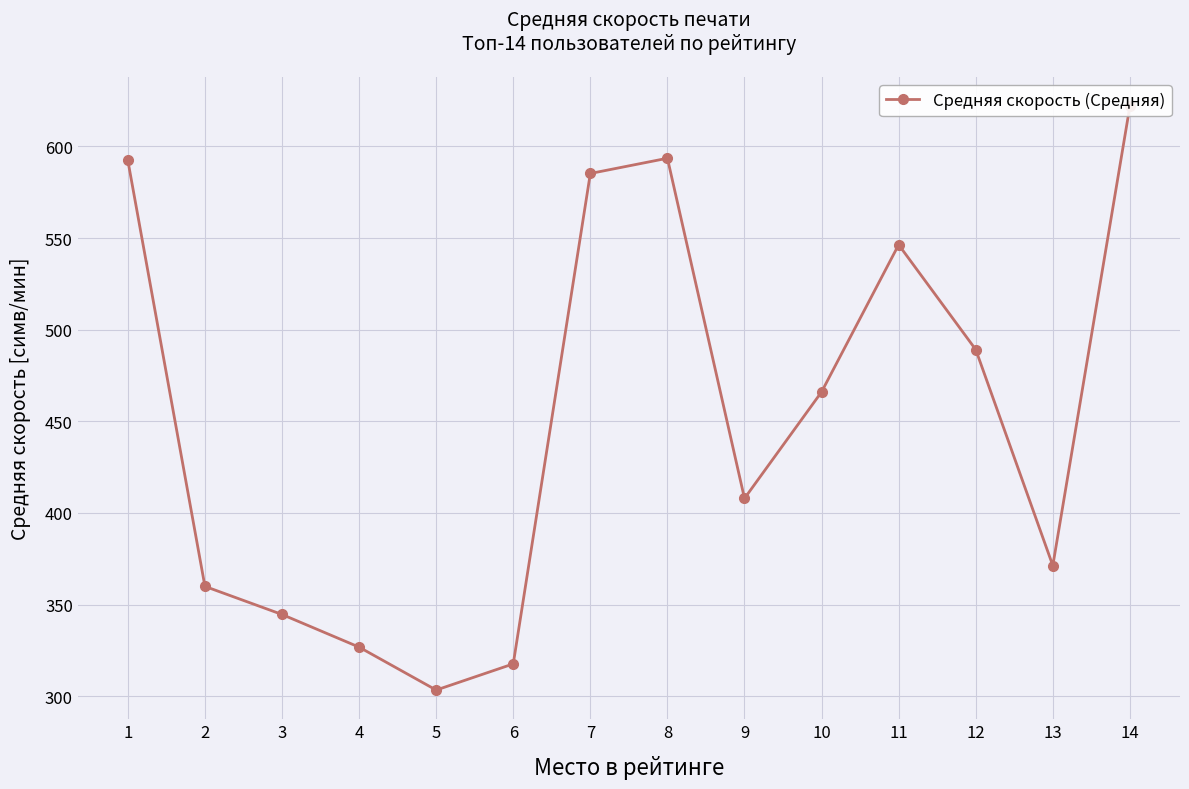

What is the value of the 2nd point from the left?

359.9